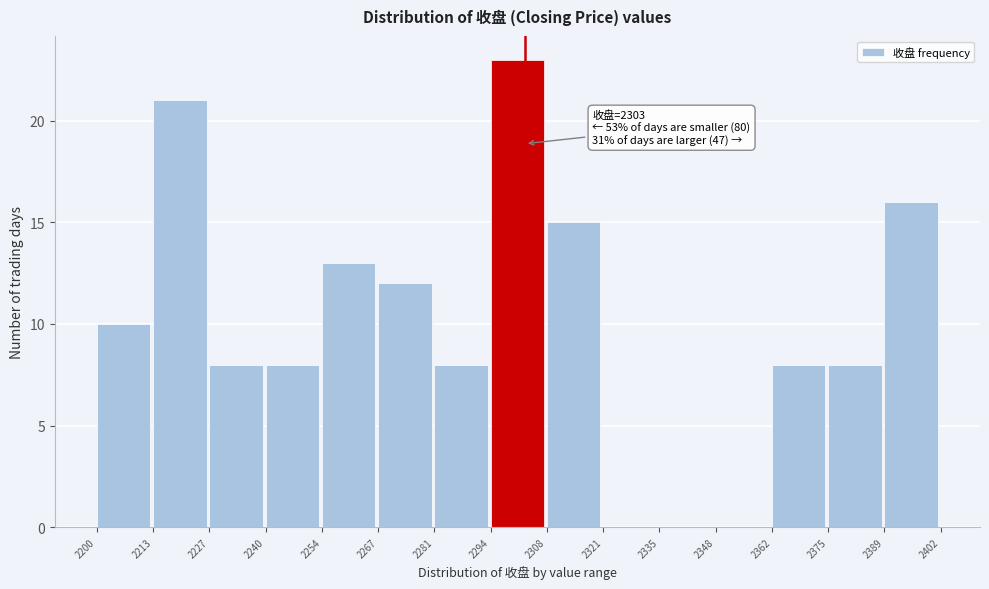

Over which range of the x-axis is the bar tallest?

2294 to 2308